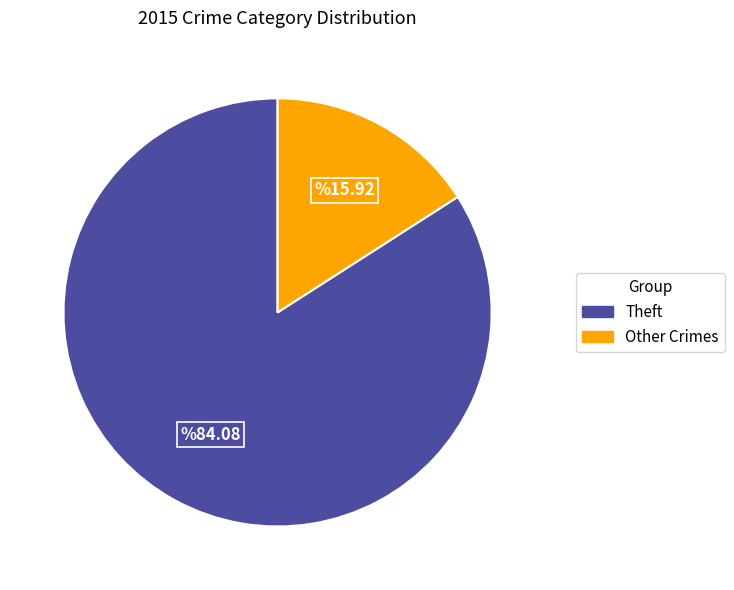

Is there any slice that represents more than half of the pie?

Yes